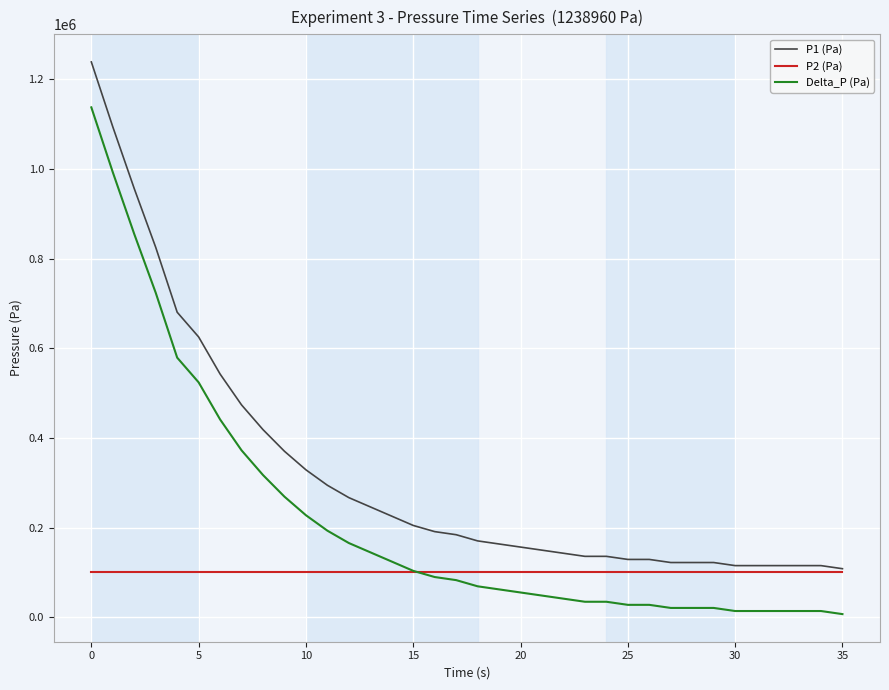

How many series are shown in this chart?

3